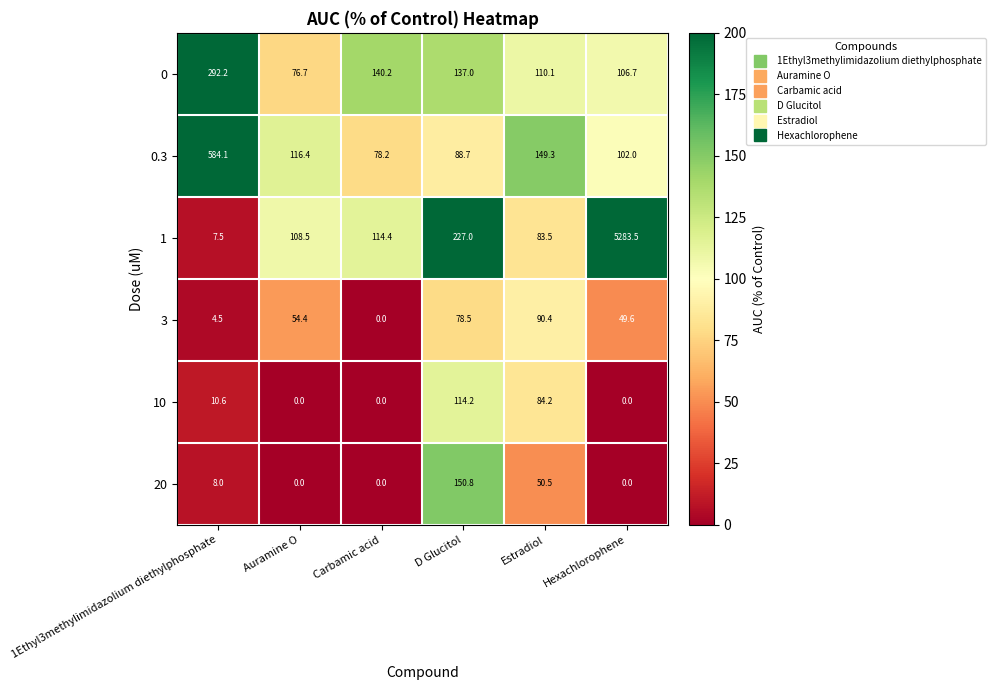

The 1 series shows 11.1 at 1Ethyl3methylimidazolium diethylphosphate. True or false?

False